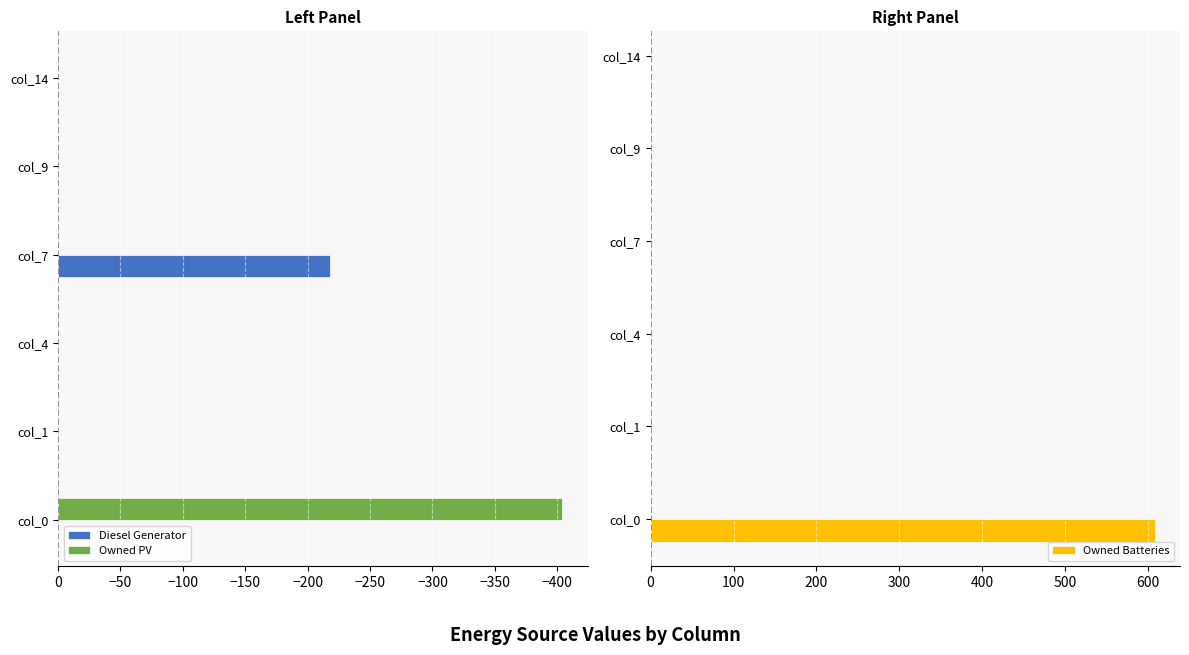

The Diesel Generator series shows -148 at col_14. True or false?

False